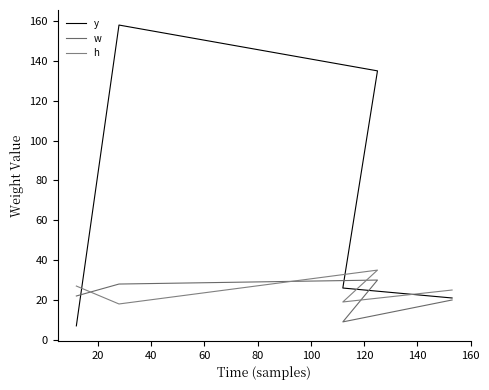

What is the spread (max minus min) of values at 40?

105